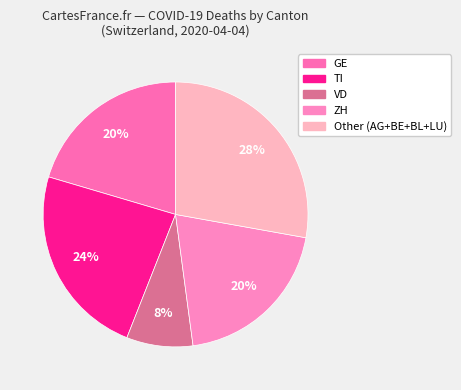

Count the number of slices in the pie.

5